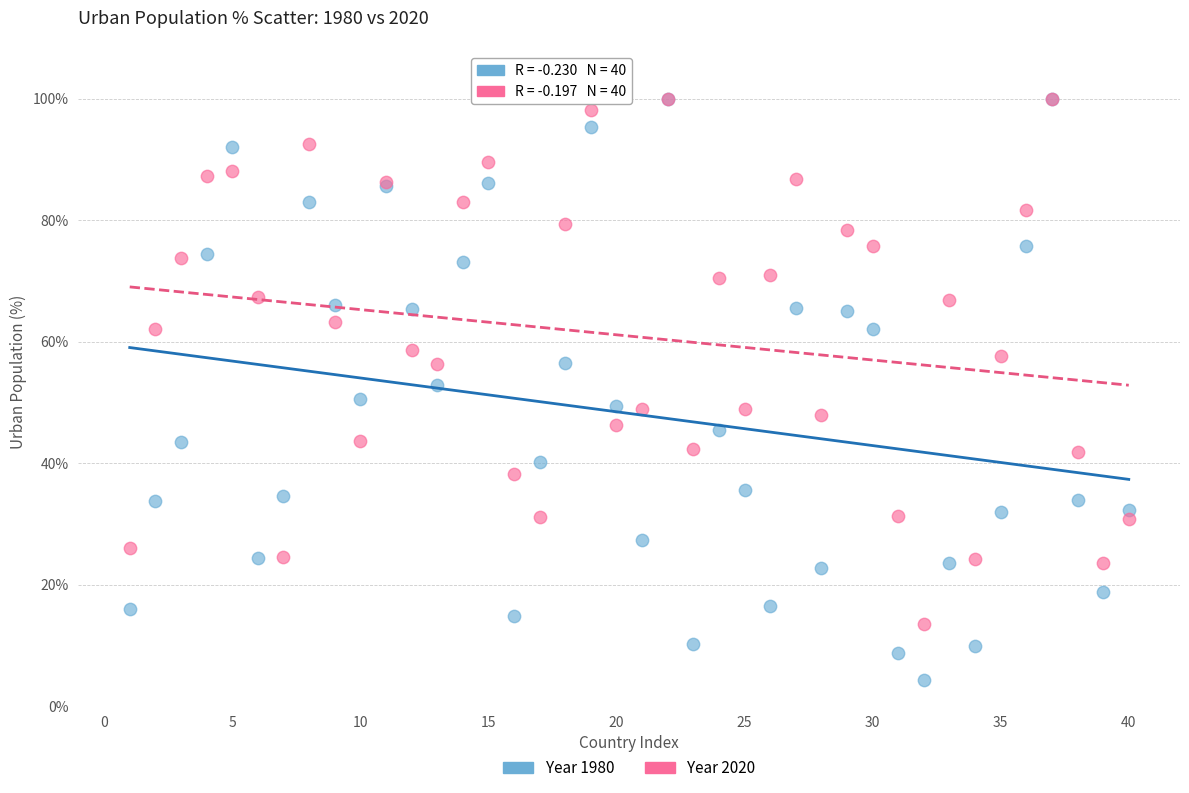

Which series contains the lowest Y value?

Year 1980